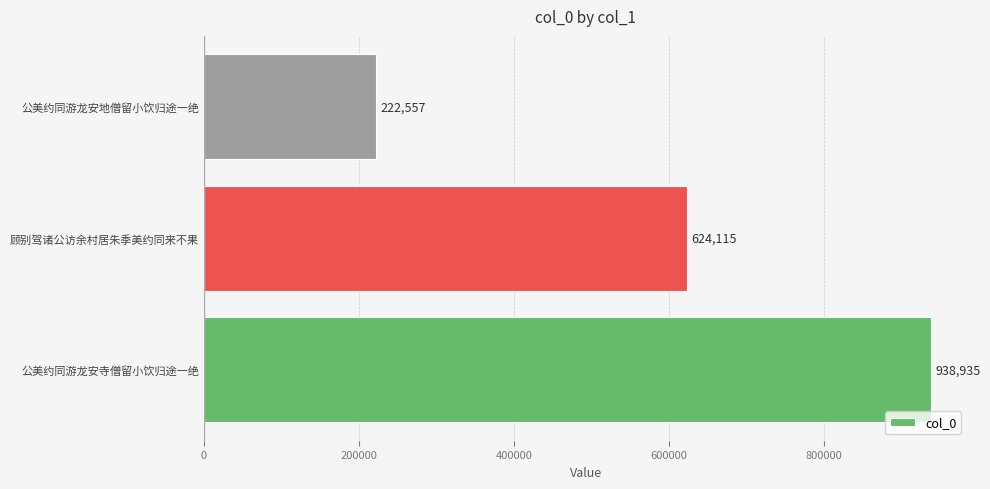

The value at 顾别驾诸公访余村居朱季美约同来不果 is 1081590. True or false?

False